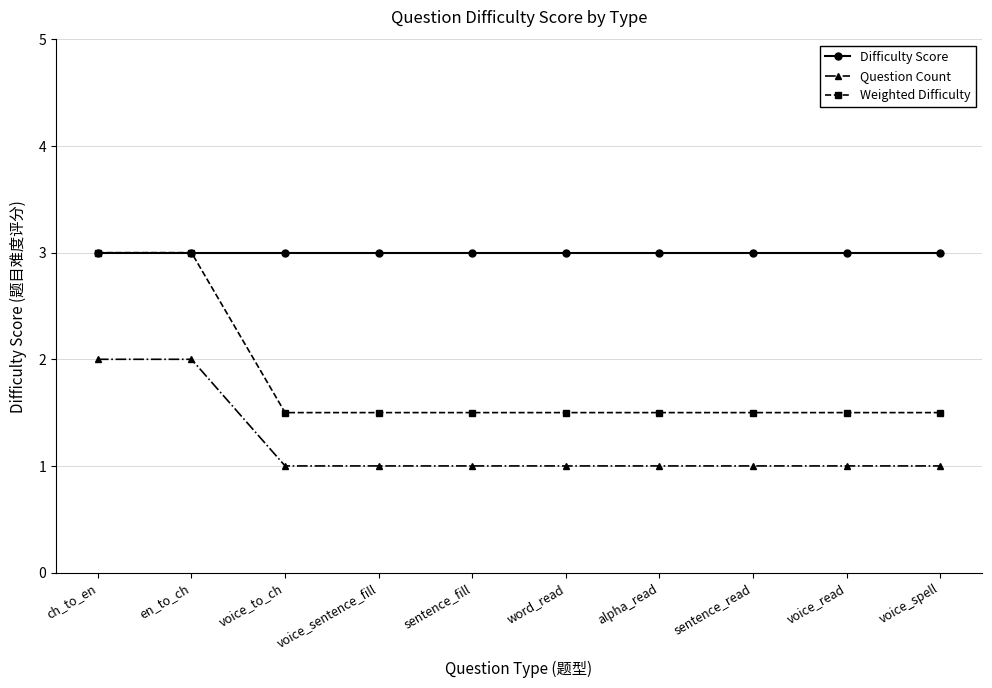

What is the difference between the highest and lowest values at en_to_ch?

1.0